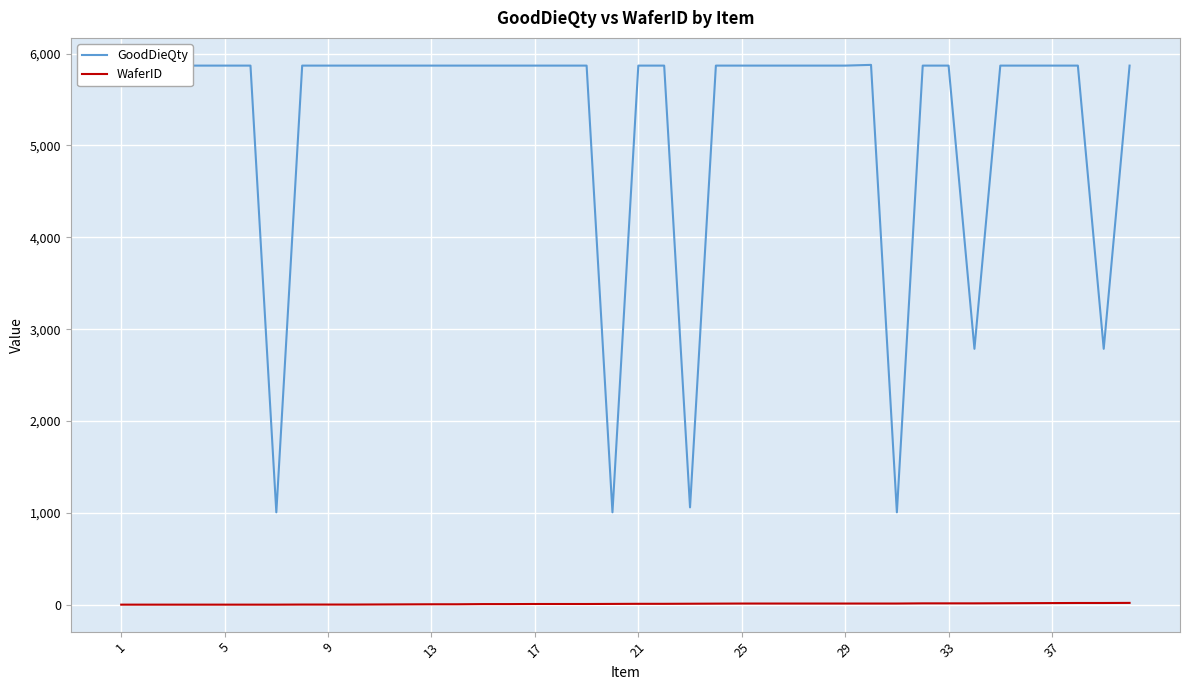

List the series in order of their peak value, highest first.

GoodDieQty, WaferID